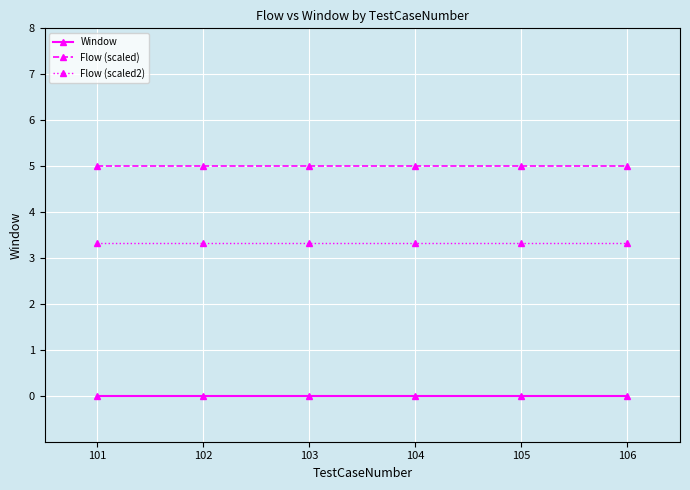

What is the difference between the highest and lowest values at 101?

5.0